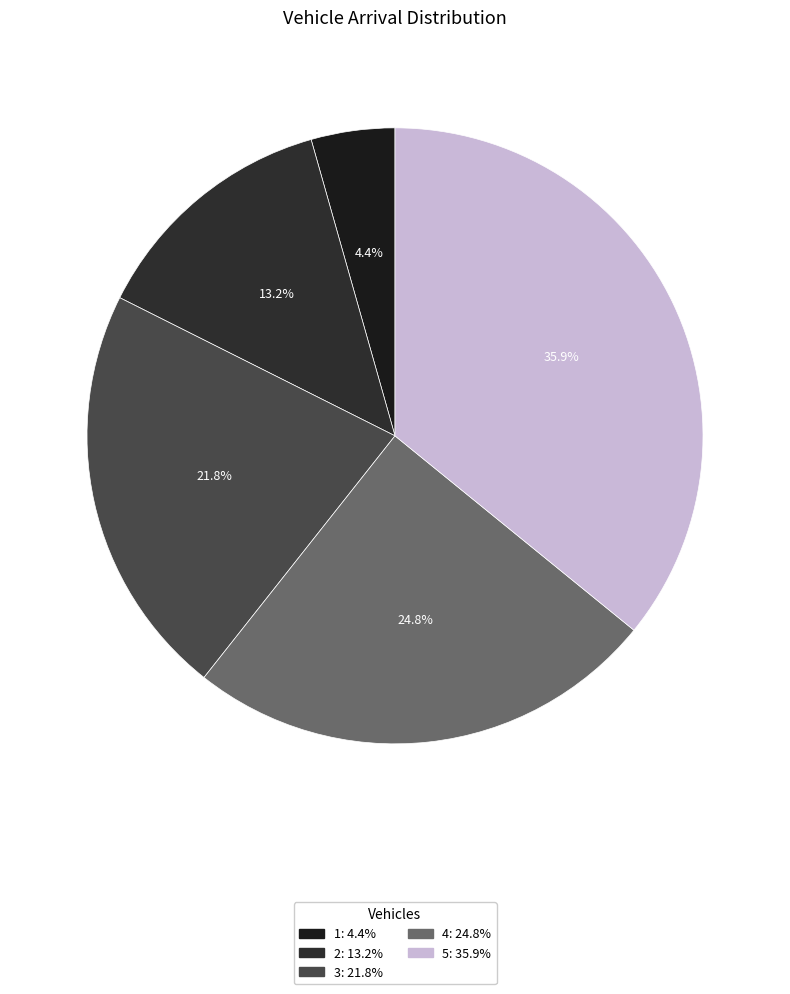

Is 5 the majority of the pie?

No